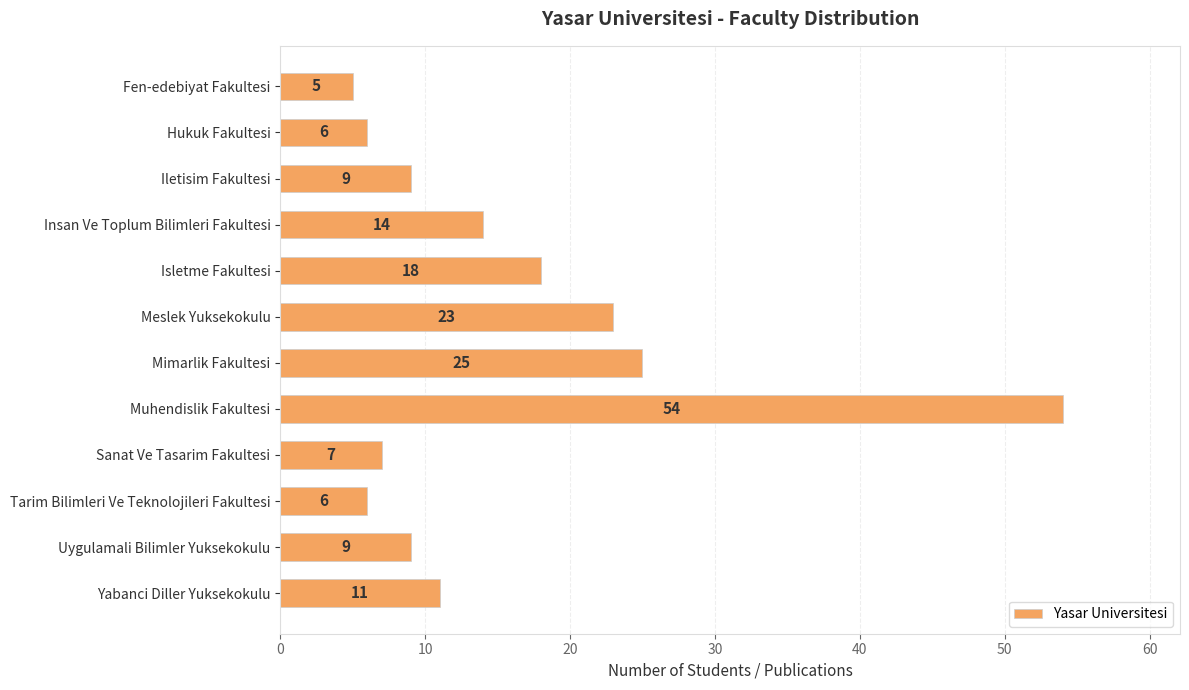

What position from the bottom is Meslek Yuksekokulu?

7